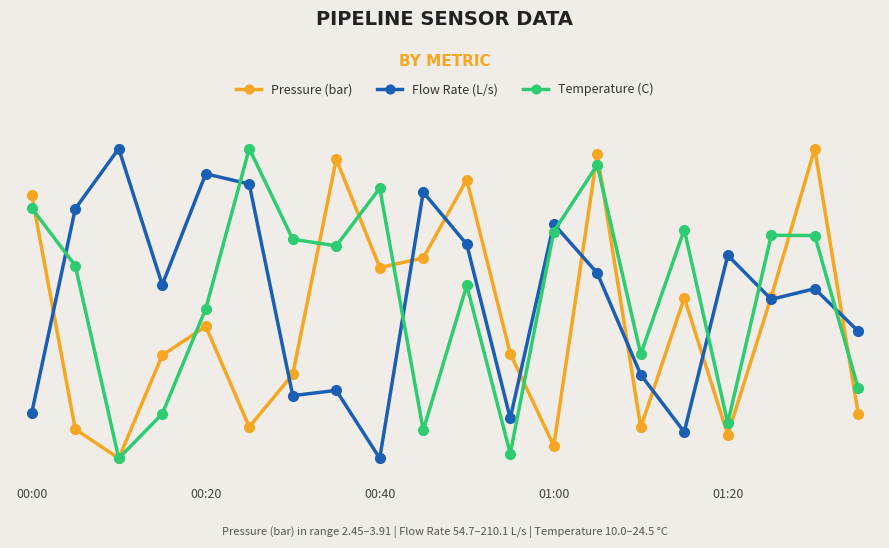

At how many categories does at least one series exceed 53?

17